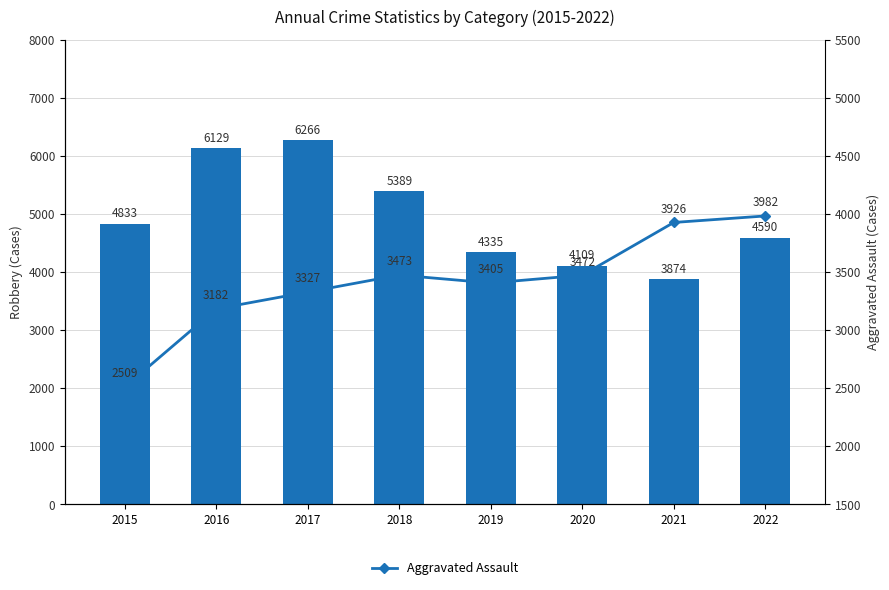

Count the number of categories in the chart.

8